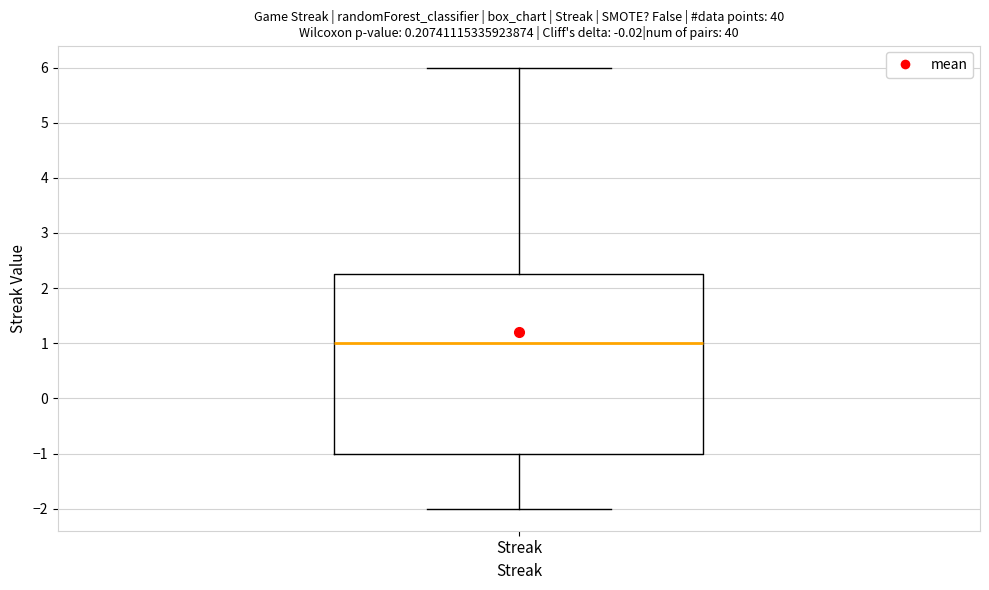

Read this box plot against the y-axis: the position of the median line, the range covered by the box, and the ends of both whiskers. The values are not printed on the chart, so give them approximately, as read against the axis.

median 1.0, box -1.0 to 2.3, whiskers -2.0 to 6.0